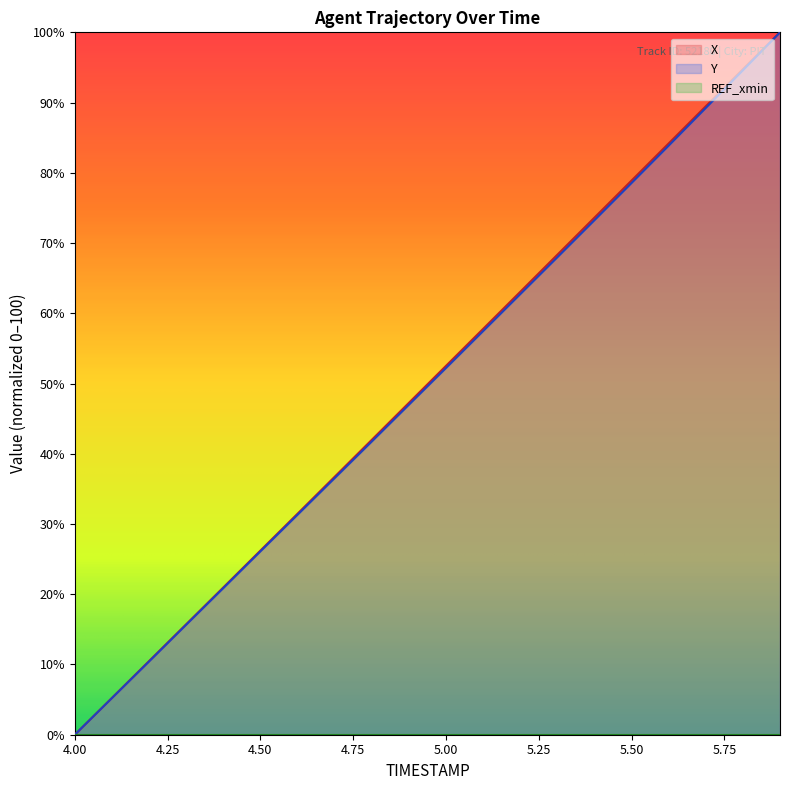

Between 4.3 and 4.4, which is larger?

4.4